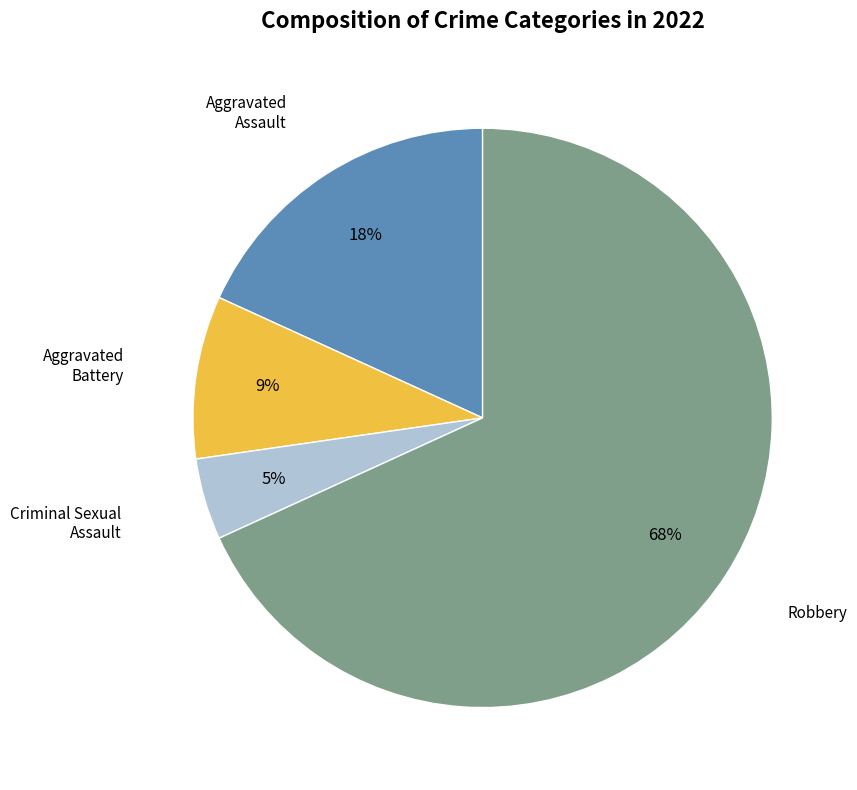

Is there a majority slice in this chart?

Yes